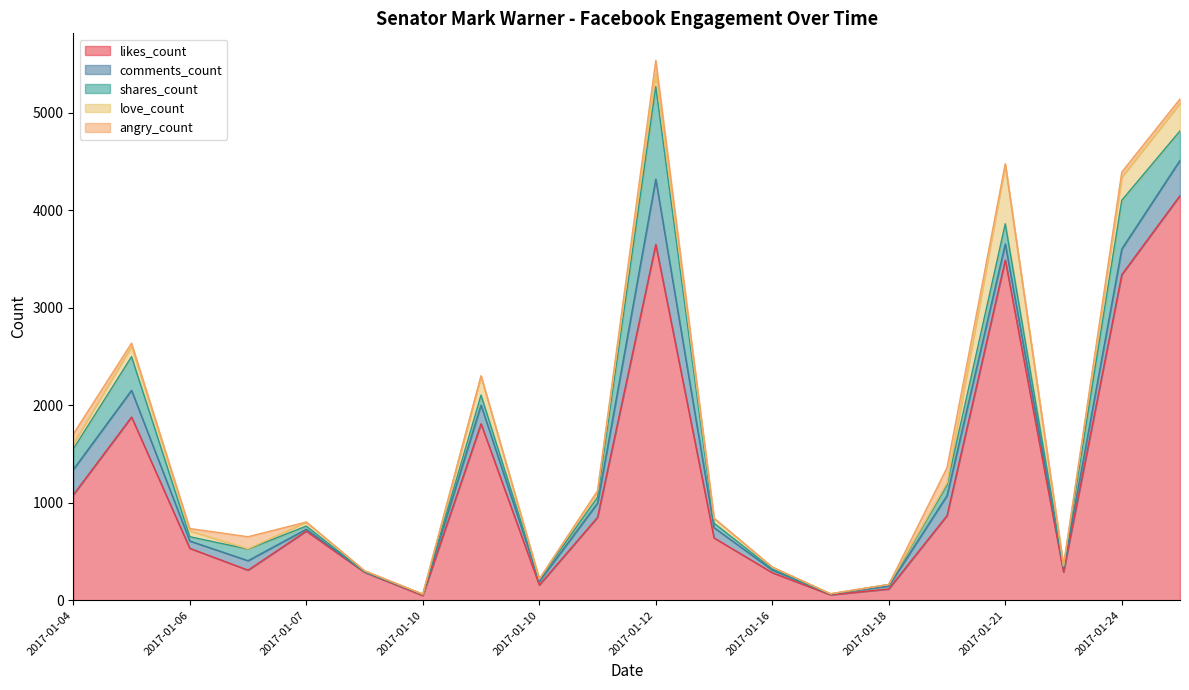

Reading left to right, transcribe all the data shown in this chart.

likes_count: 2017-01-04=1082	2017-01-06=1880	2017-01-06=533	2017-01-06=309	2017-01-07=710	2017-01-07=287	2017-01-10=49	2017-01-10=1811	2017-01-10=156	2017-01-10=851	2017-01-12=3651	2017-01-14=640	2017-01-16=283	2017-01-17=56	2017-01-18=116	2017-01-18=869	2017-01-21=3491	2017-01-23=289	2017-01-24=3341	2017-01-25=4152
comments_count: 2017-01-04=259	2017-01-06=274	2017-01-06=75	2017-01-06=97	2017-01-07=19	2017-01-07=6	2017-01-10=12	2017-01-10=191	2017-01-10=38	2017-01-10=145	2017-01-12=669	2017-01-14=105	2017-01-16=27	2017-01-17=8	2017-01-18=31	2017-01-18=205	2017-01-21=165	2017-01-23=38	2017-01-24=263	2017-01-25=362
shares_count: 2017-01-04=212	2017-01-06=345	2017-01-06=44	2017-01-06=119	2017-01-07=32	2017-01-07=0	2017-01-10=0	2017-01-10=103	2017-01-10=19	2017-01-10=61	2017-01-12=950	2017-01-14=46	2017-01-16=11	2017-01-17=0	2017-01-18=15	2017-01-18=108	2017-01-21=207	2017-01-23=19	2017-01-24=500	2017-01-25=302
love_count: 2017-01-04=53	2017-01-06=105	2017-01-06=59	2017-01-06=3	2017-01-07=41	2017-01-07=10	2017-01-10=2	2017-01-10=195	2017-01-10=5	2017-01-10=57	2017-01-12=137	2017-01-14=48	2017-01-16=19	2017-01-17=3	2017-01-18=0	2017-01-18=22	2017-01-21=603	2017-01-23=7	2017-01-24=237	2017-01-25=283
angry_count: 2017-01-04=100	2017-01-06=34	2017-01-06=25	2017-01-06=124	2017-01-07=1	2017-01-07=0	2017-01-10=0	2017-01-10=3	2017-01-10=0	2017-01-10=10	2017-01-12=133	2017-01-14=4	2017-01-16=1	2017-01-17=0	2017-01-18=0	2017-01-18=157	2017-01-21=13	2017-01-23=1	2017-01-24=53	2017-01-25=45